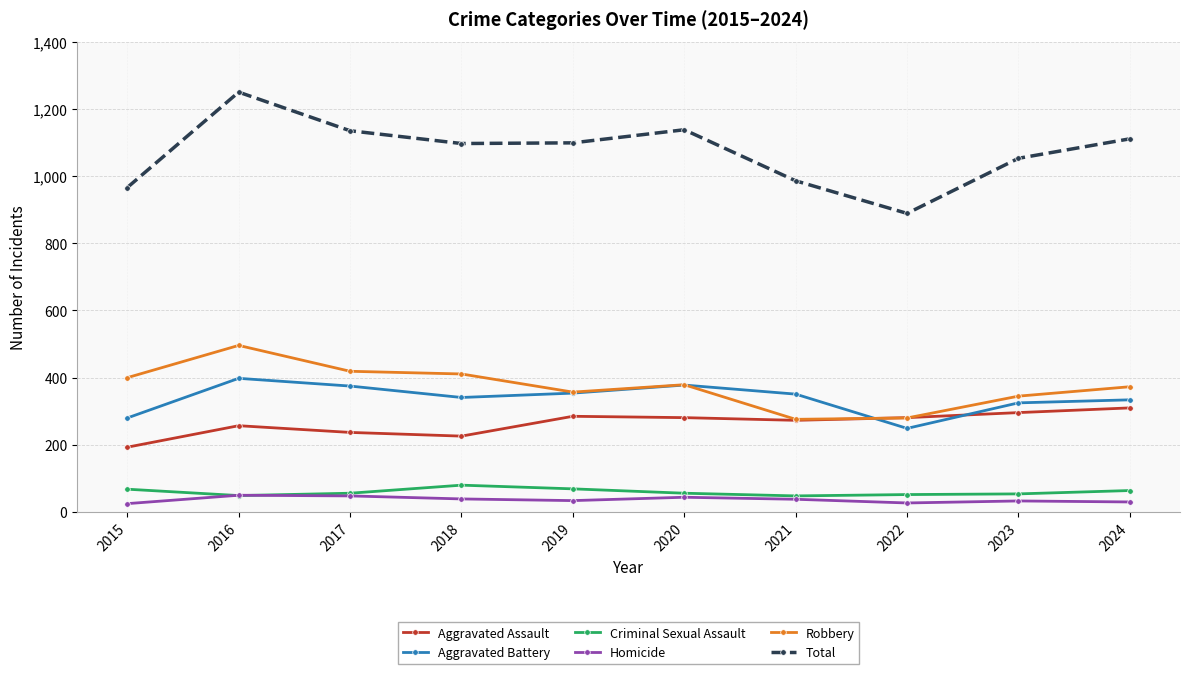

What is the value of the Total point at the 9th from the left?

1053